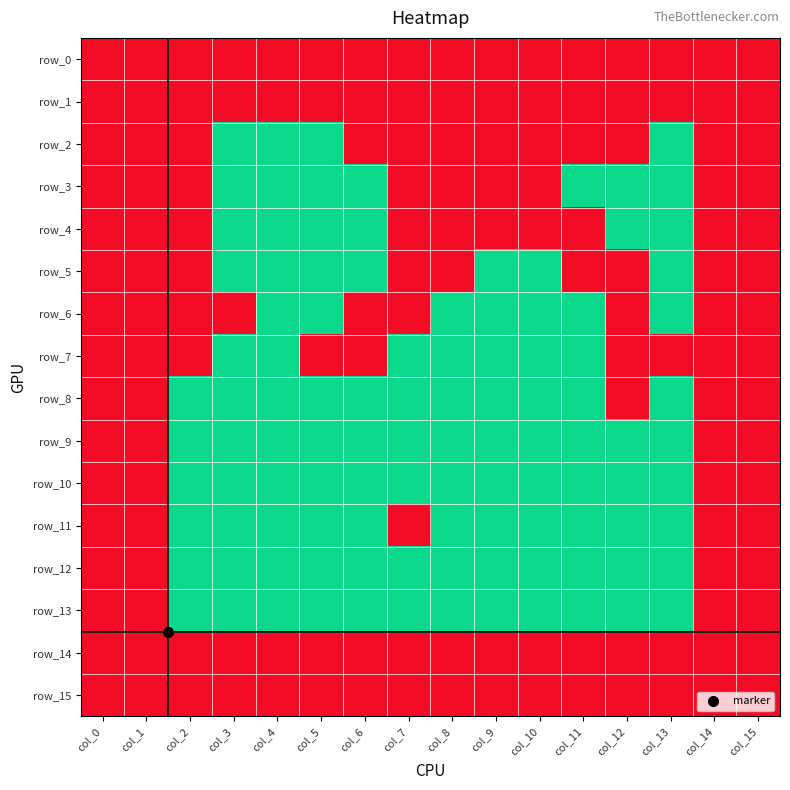

List the labels in order of row_15 value, smallest first.

col_0, col_1, col_2, col_3, col_4, col_5, col_6, col_7, col_8, col_9, col_10, col_11, col_12, col_13, col_14, col_15